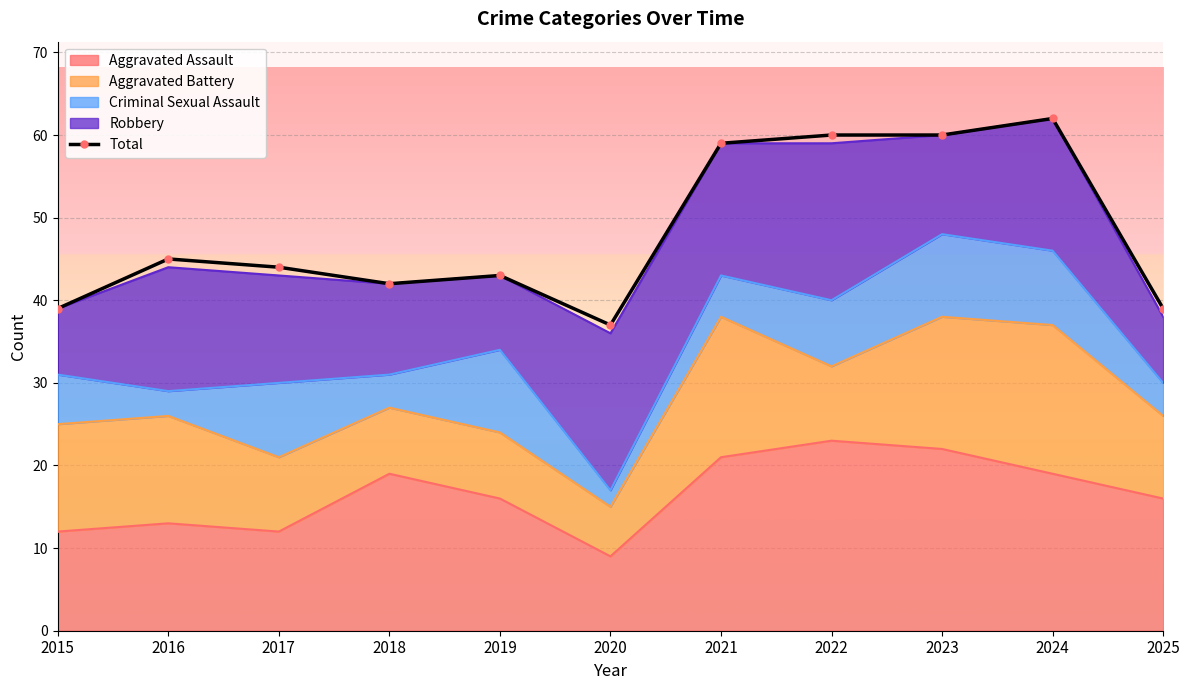

Is it true that the value at 2017 is 76?

False